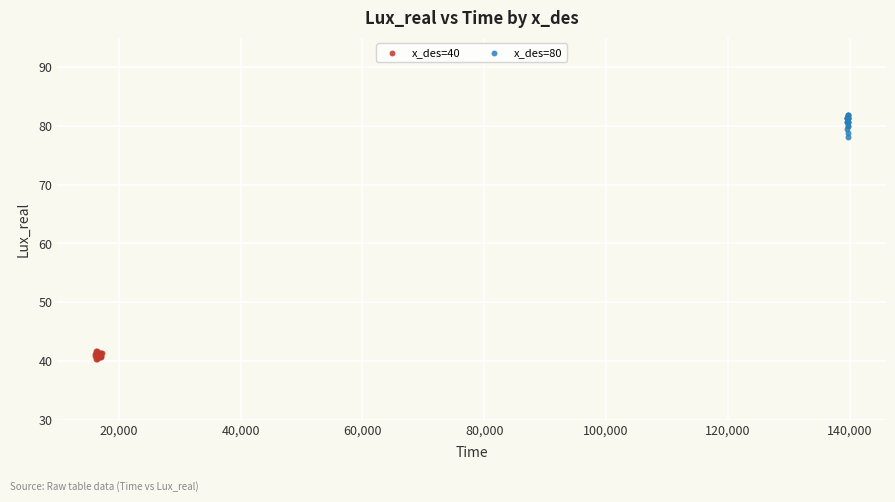

Which series reaches the maximum Y coordinate?

x_des=80